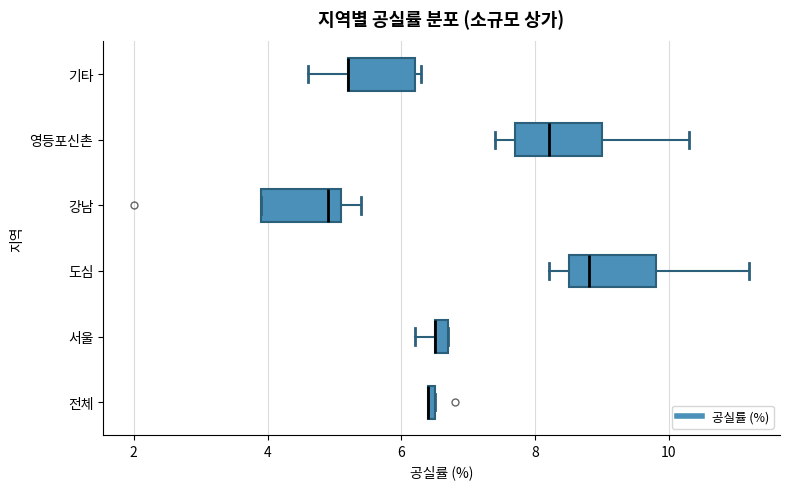

Where does the median line of the box for 영등포신촌 sit on the x-axis? The values are not printed on the chart, so give them approximately, as read against the axis.

8.2